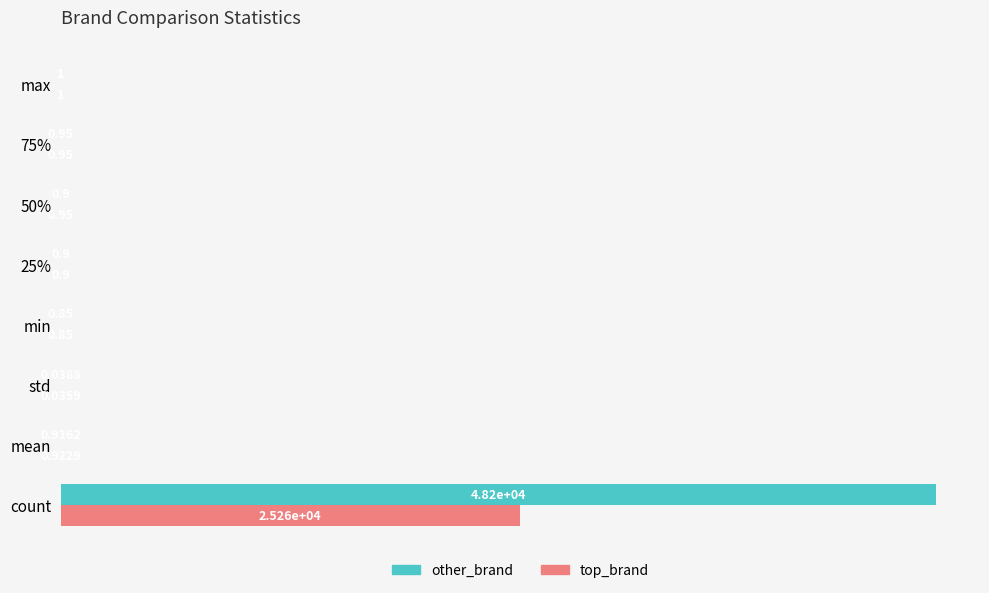

Between count and 75%, which series saw the biggest shift?

other_brand